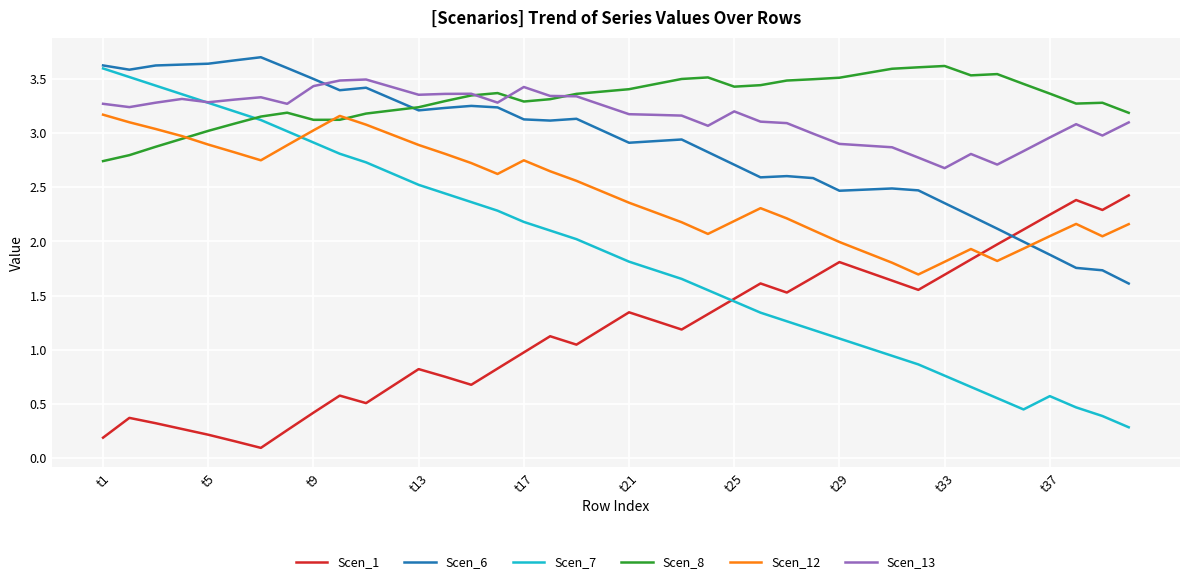

True or false: Scen_1 has more than 0 interior local peaks.

True